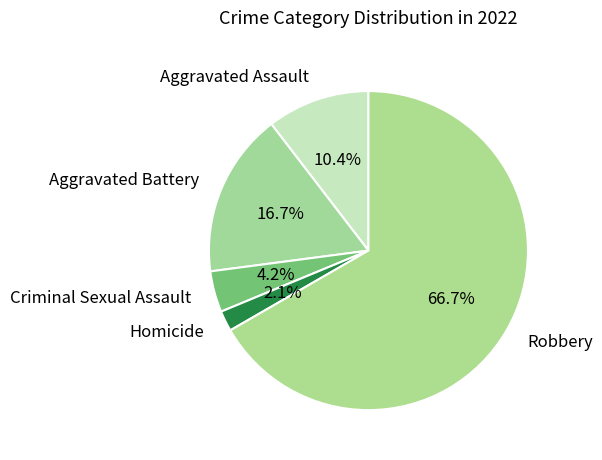

Does any single category account for the majority?

Yes